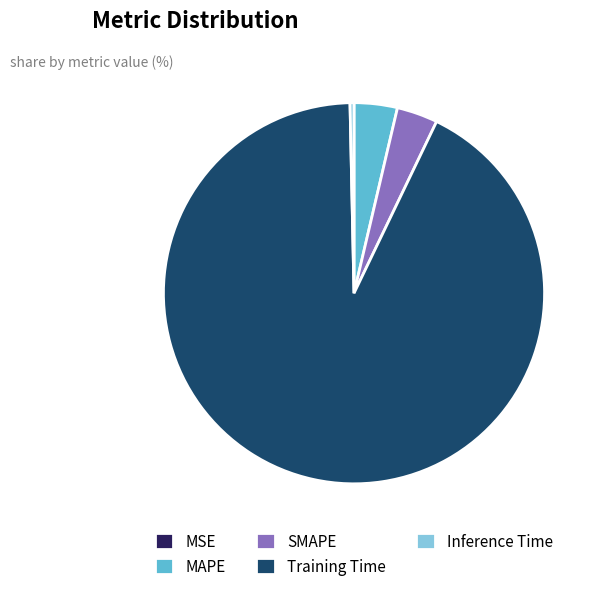

Is it true that SMAPE is 16% of the pie?

False